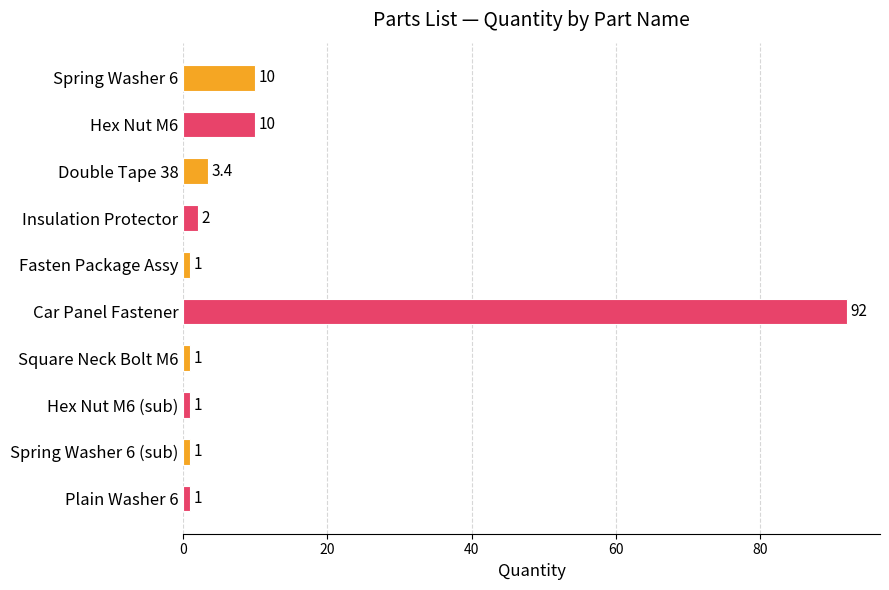

What is the label of the 10th bar from the bottom?

Spring Washer 6